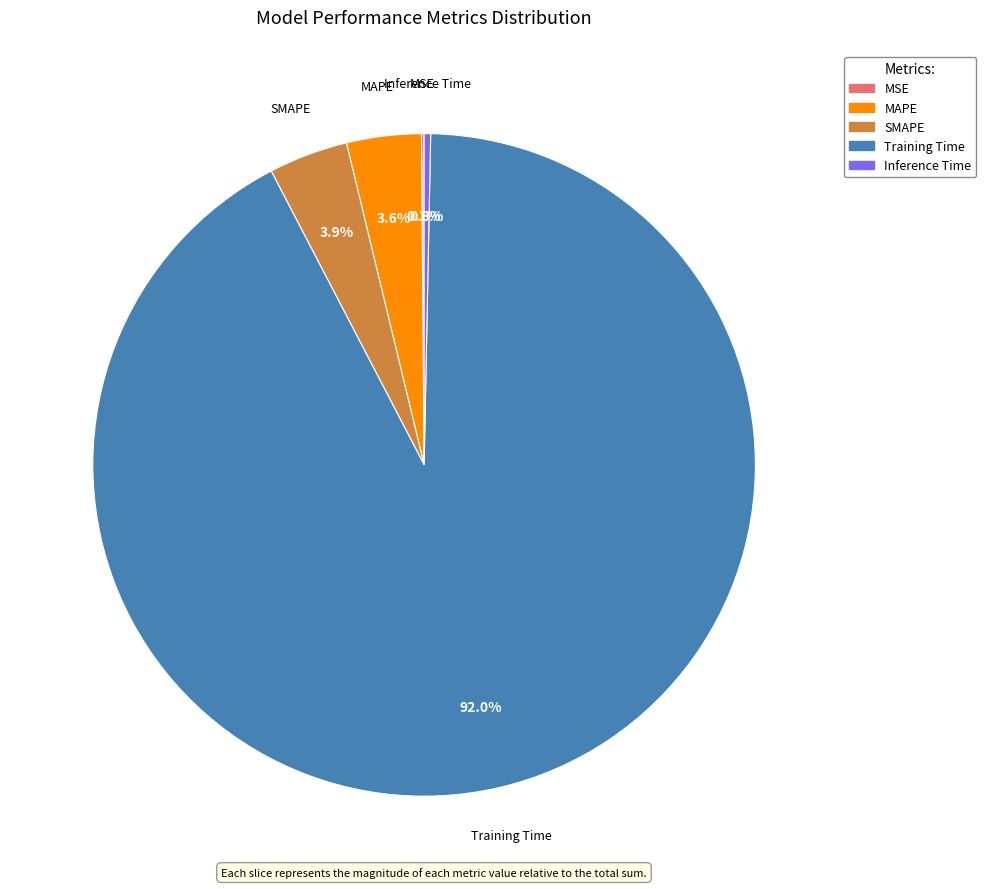

Between SMAPE and Inference Time, which is larger?

SMAPE